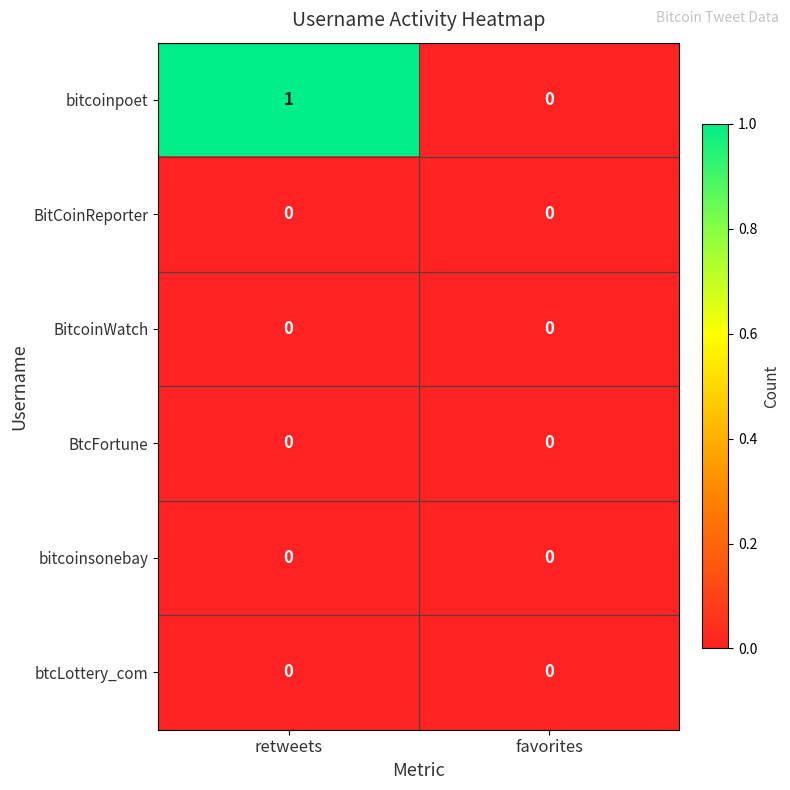

What is the greatest value displayed?

1